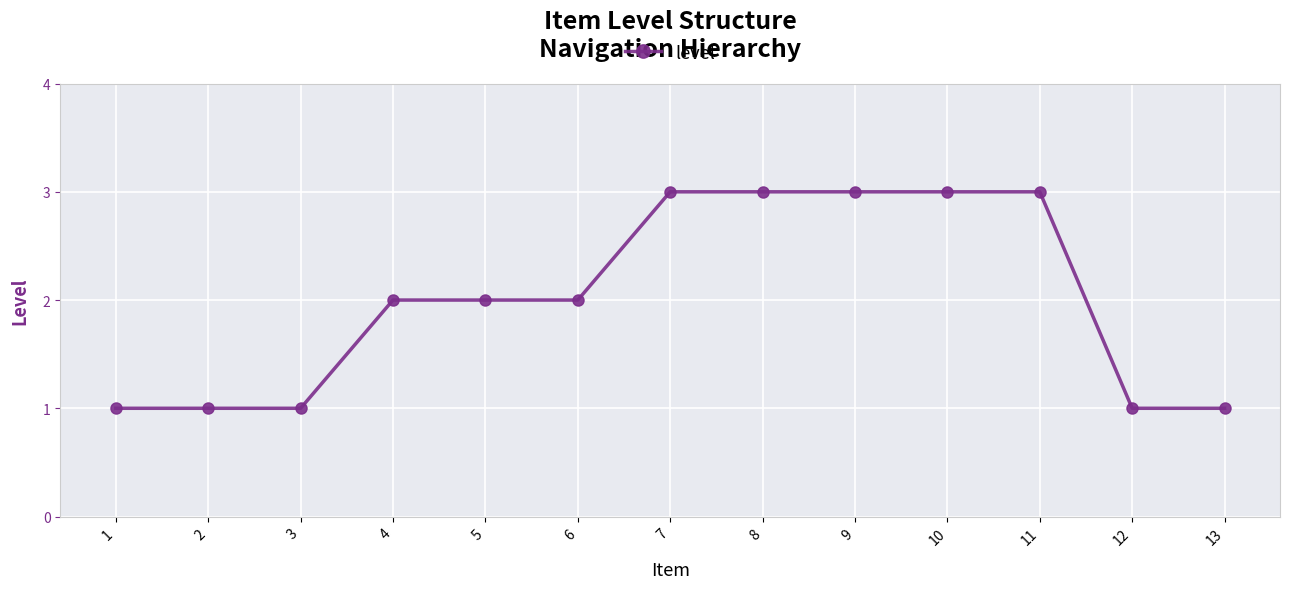

What is the change in value from 4 to 7?

+1